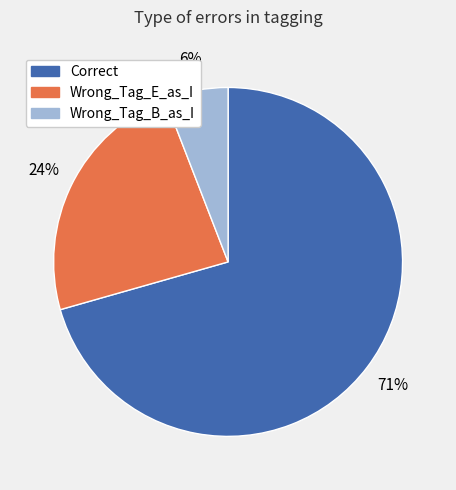

Rank the categories by value from lowest to highest.

Wrong_Tag_B_as_I, Wrong_Tag_E_as_I, Correct